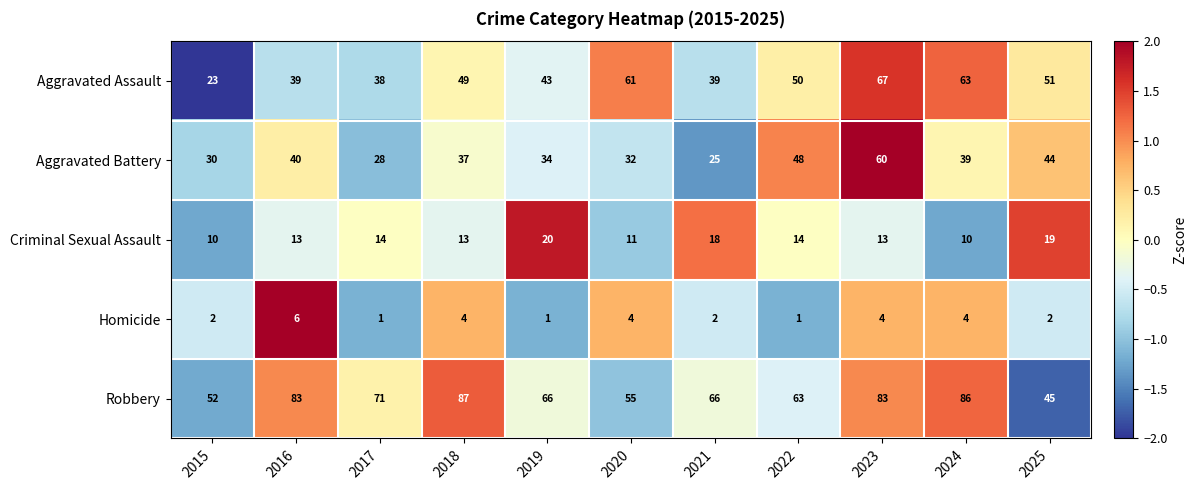

Which series has the largest total across all categories?

Robbery